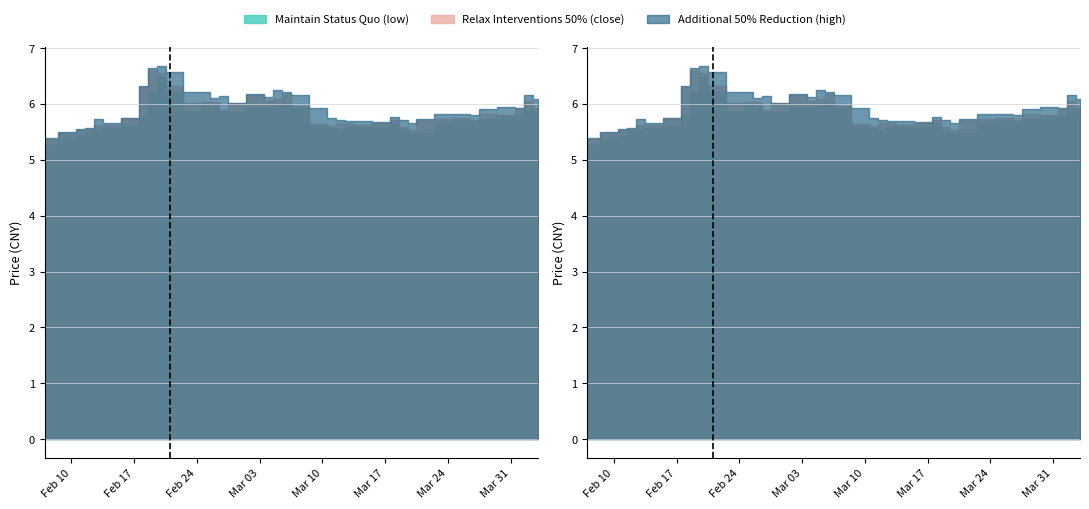

How many lines are shown in the chart?

3